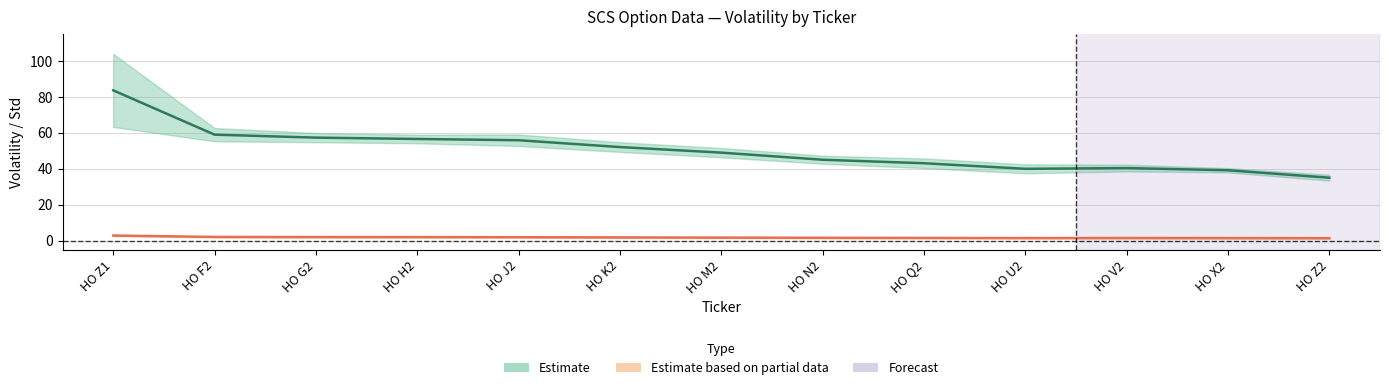

Count the number of data series in this chart.

2